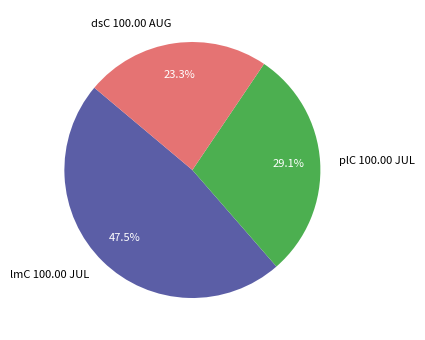

To the nearest percent, what is the combined percentage of dsC 100.00 AUG and lmC 100.00 JUL?

71%